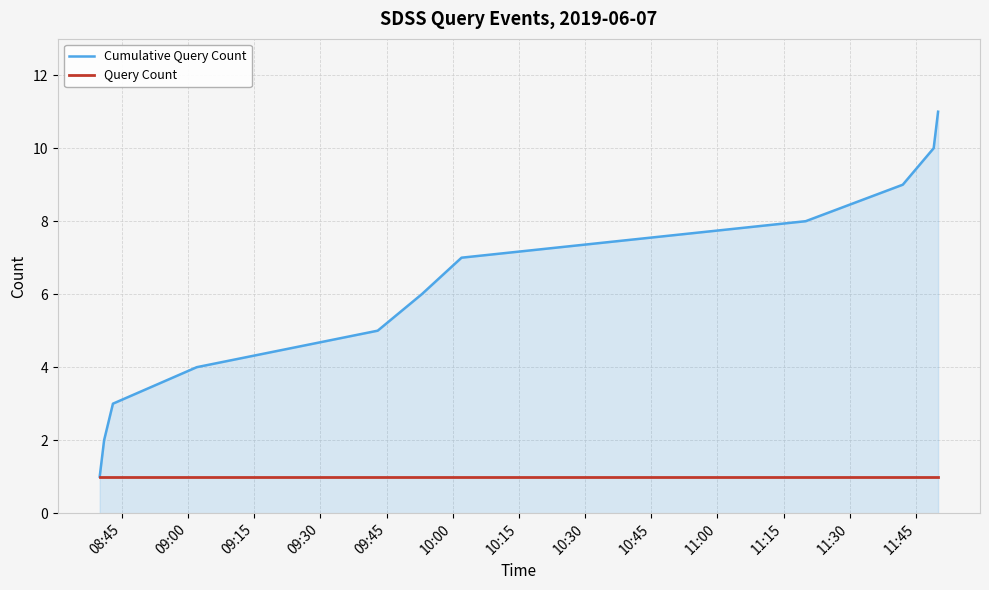

Reading right to left, transcribe all the data shown in this chart.

Cumulative Query Count: 11	10	9	8	7	6	5	4	3	2	1
Query Count: 1	1	1	1	1	1	1	1	1	1	1